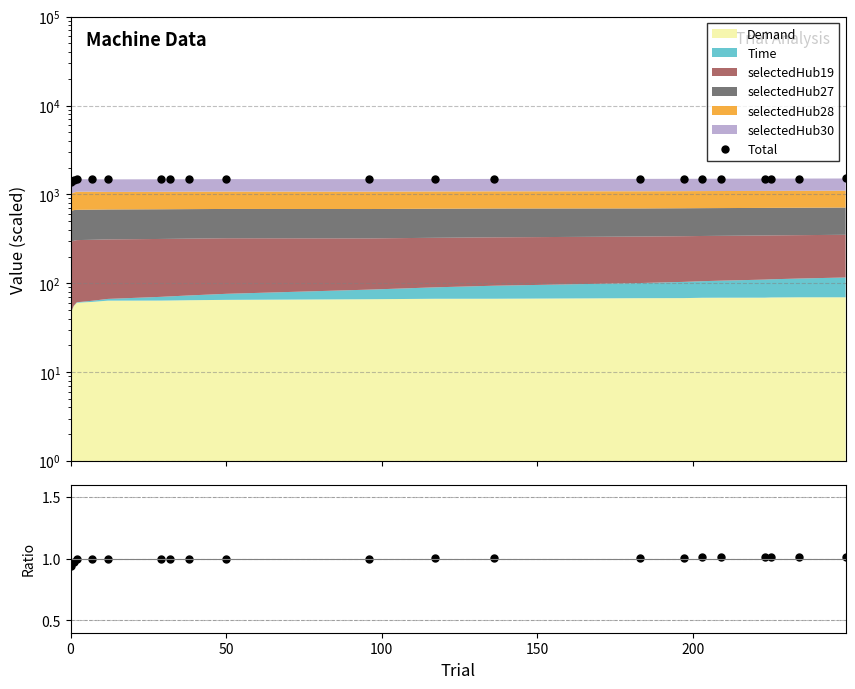

The value at 19 is 2403.0. True or false?

False